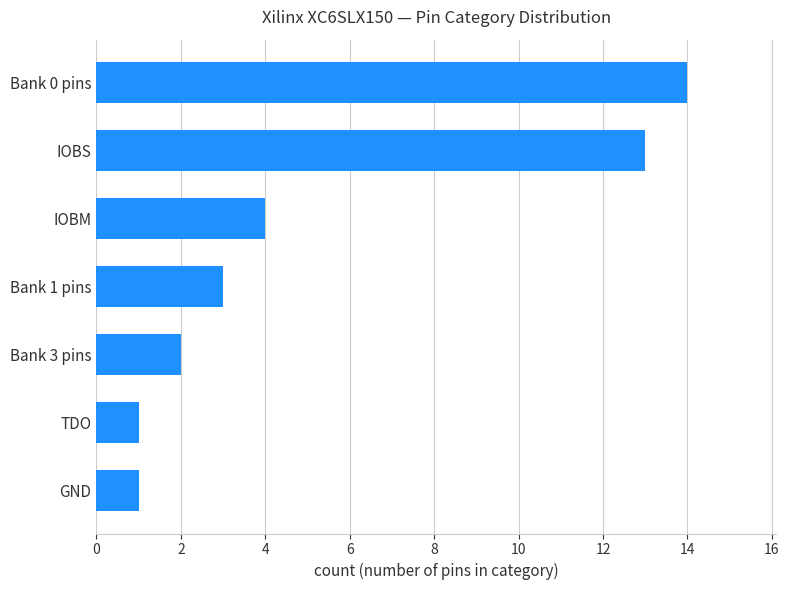

What is the difference between the second highest and second lowest values?

12